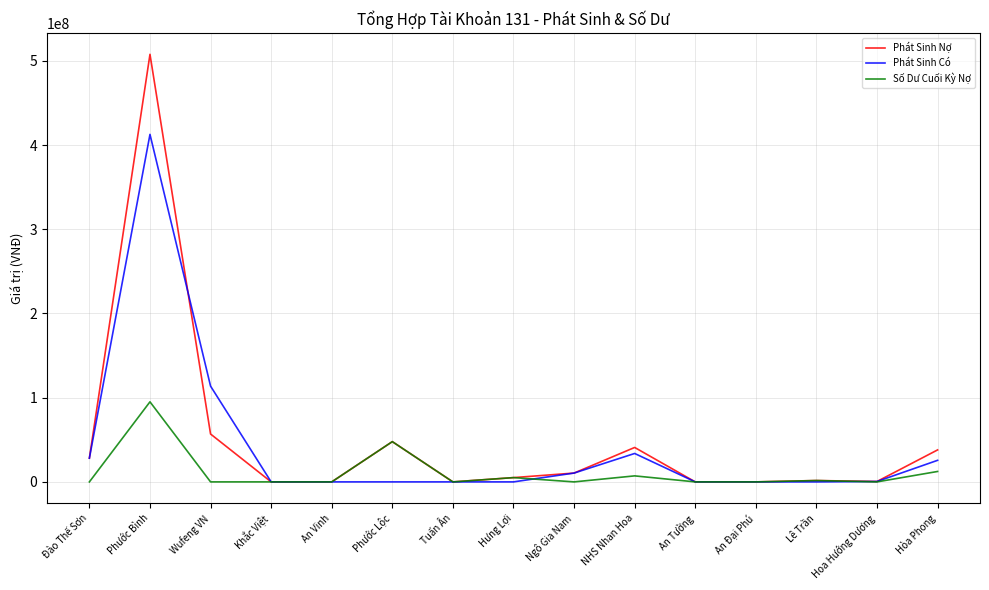

The value of Số Dư Cuối Kỳ Nợ at An Tường is 0. True or false?

True